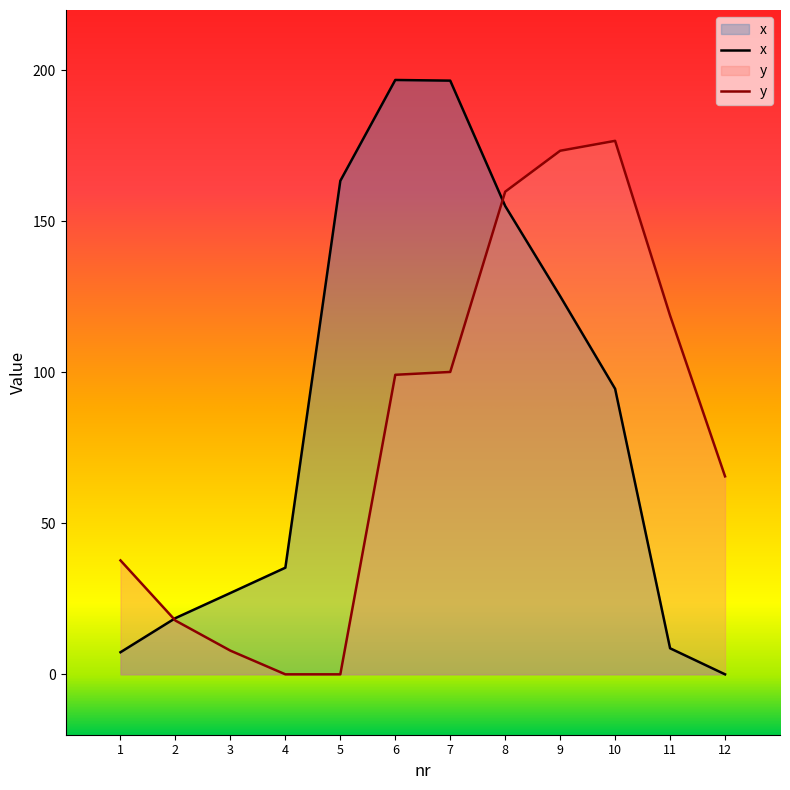

What is the sum of all y values?

957.0